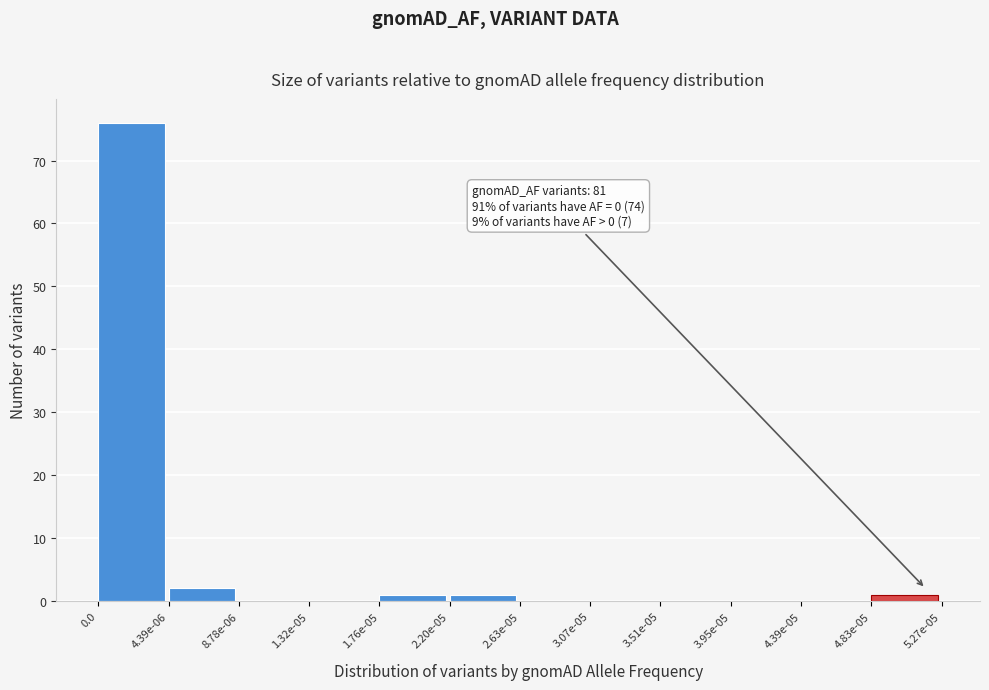

Reading left to right, transcribe all the data shown in this chart.

0.0=76	4.39e-06=2	8.78e-06=0	1.32e-05=0	1.76e-05=1	2.20e-05=1	2.63e-05=0	3.07e-05=0	3.51e-05=0	3.95e-05=0	4.39e-05=0	4.83e-05=1